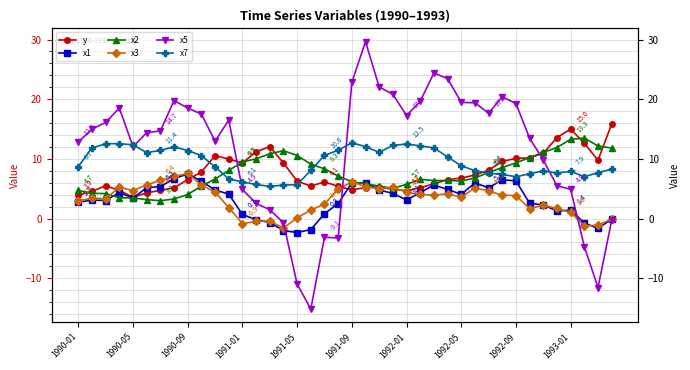

At 1991-01, list the series in order from smallest to largest.

x3, x1, x5, x7, y, x2